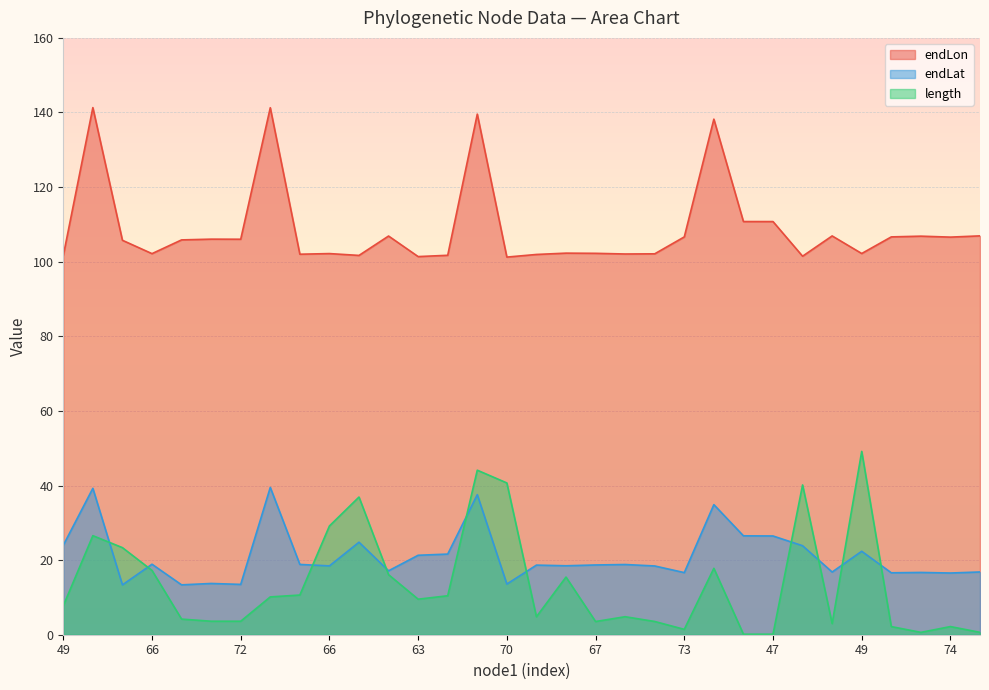

Count the number of data series in this chart.

3